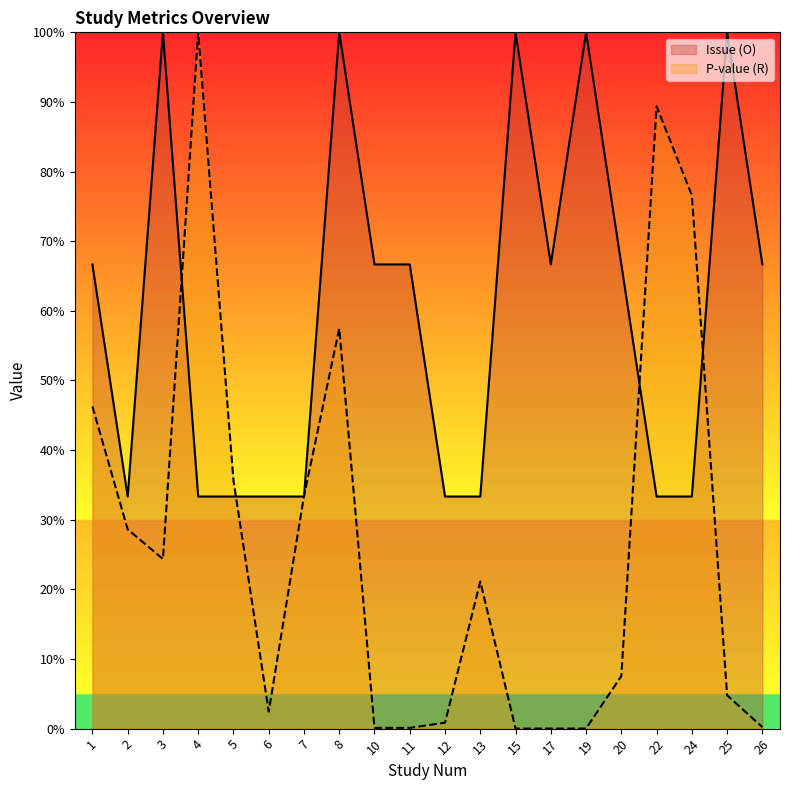

Reading right to left, extract all data points from this chart.

Issue (O): 26=0.7	25=1.0	24=0.3	22=0.3	20=0.7	19=1.0	17=0.7	15=1.0	13=0.3	12=0.3	11=0.7	10=0.7	8=1.0	7=0.3	6=0.3	5=0.3	4=0.3	3=1.0	2=0.3	1=0.7
P-value (R): 26=0.0	25=0.0	24=0.8	22=0.9	20=0.1	19=0.0	17=0.0	15=0.0	13=0.2	12=0.0	11=0.0	10=0.0	8=0.6	7=0.3	6=0.0	5=0.4	4=1.0	3=0.2	2=0.3	1=0.5